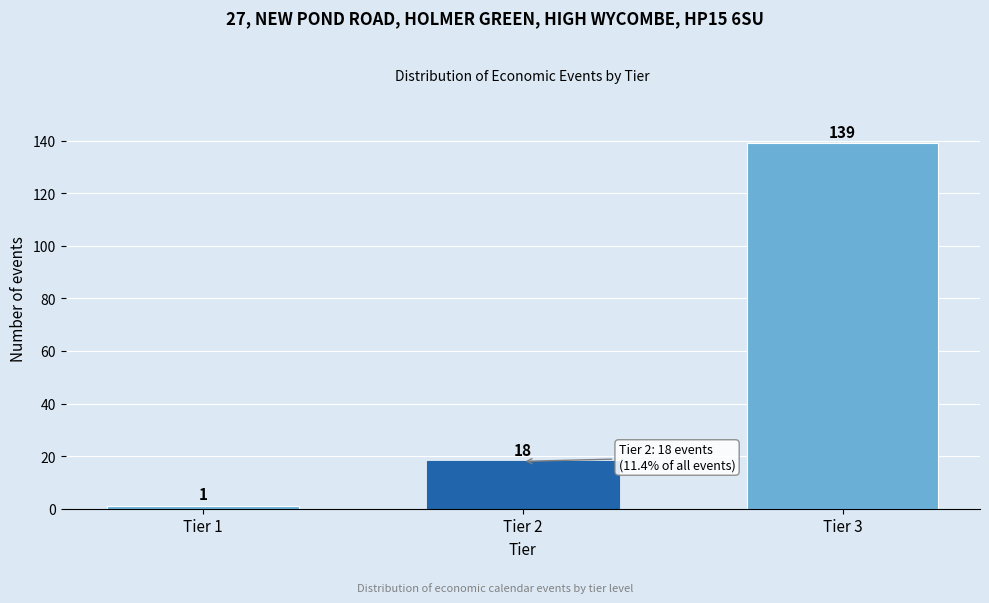

Reading left to right, what are all the values shown in this chart?

Tier 1=1	Tier 2=18	Tier 3=139